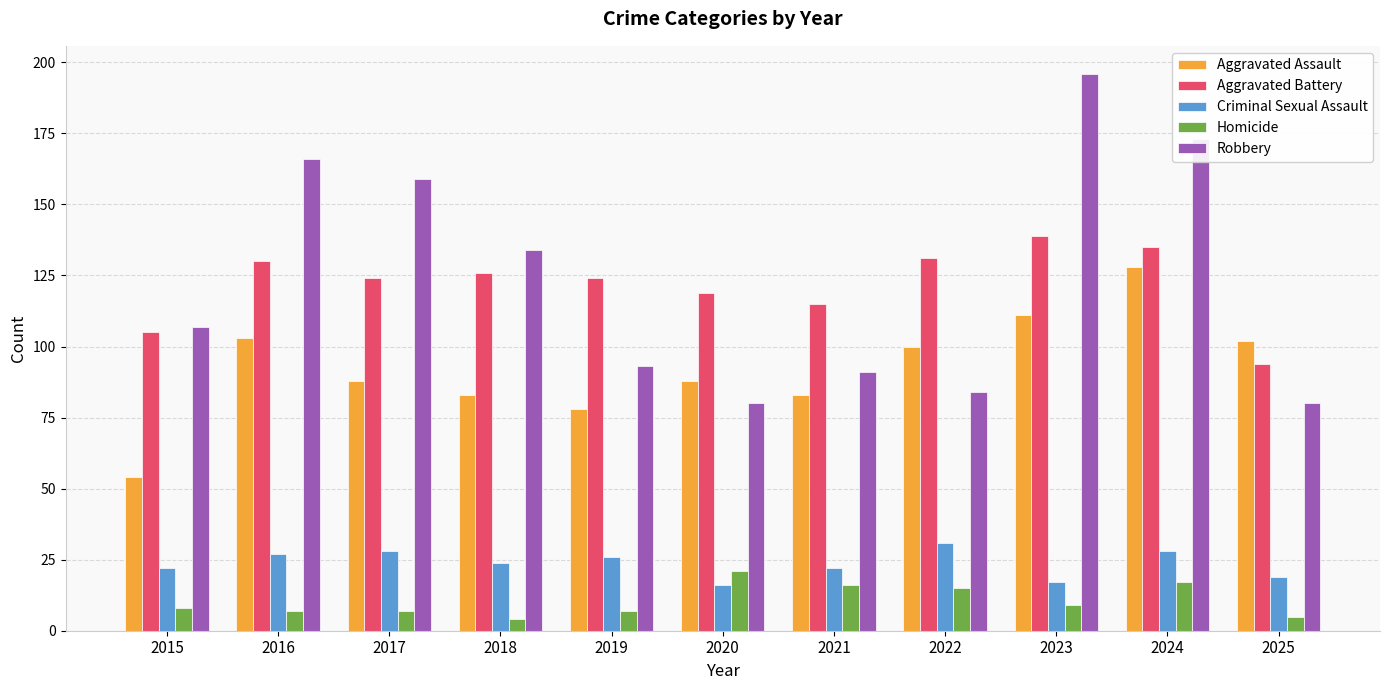

How many bars are there in total?

55